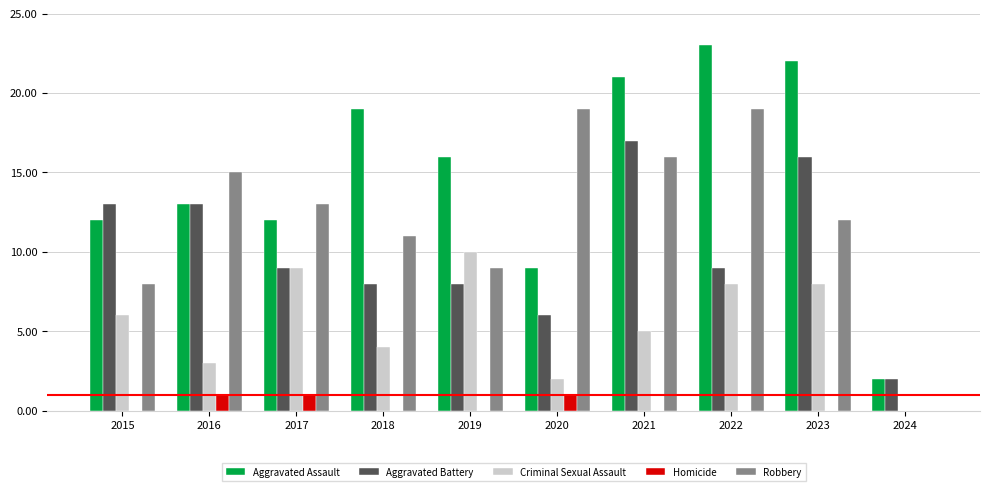

What are all the series names shown in the legend?

Aggravated Assault, Aggravated Battery, Criminal Sexual Assault, Homicide, Robbery